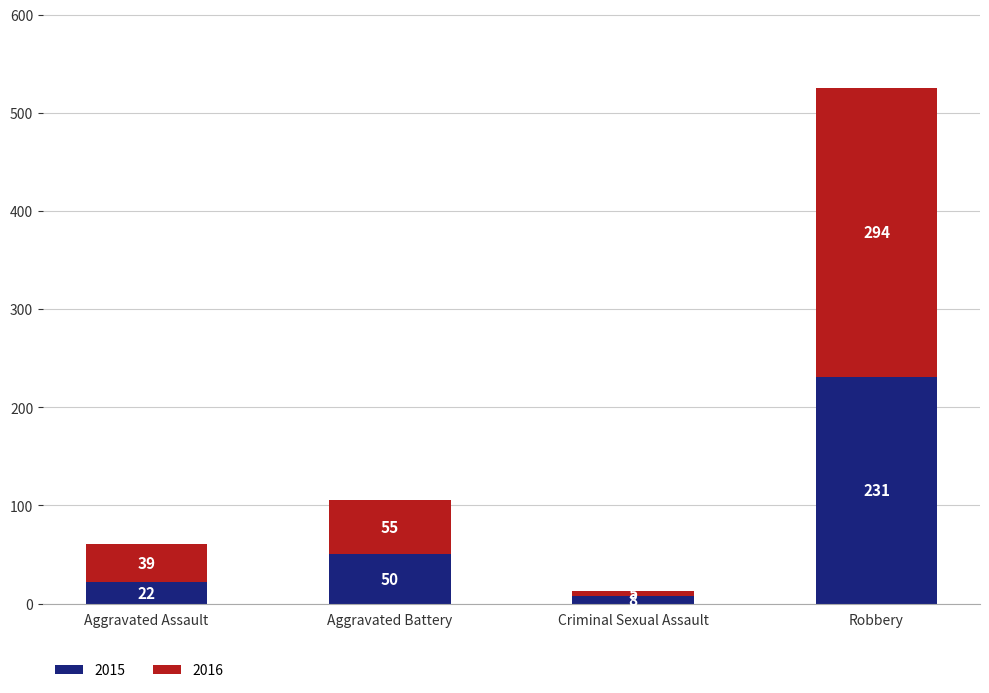

At which label does 2015 reach its minimum?

Criminal Sexual Assault